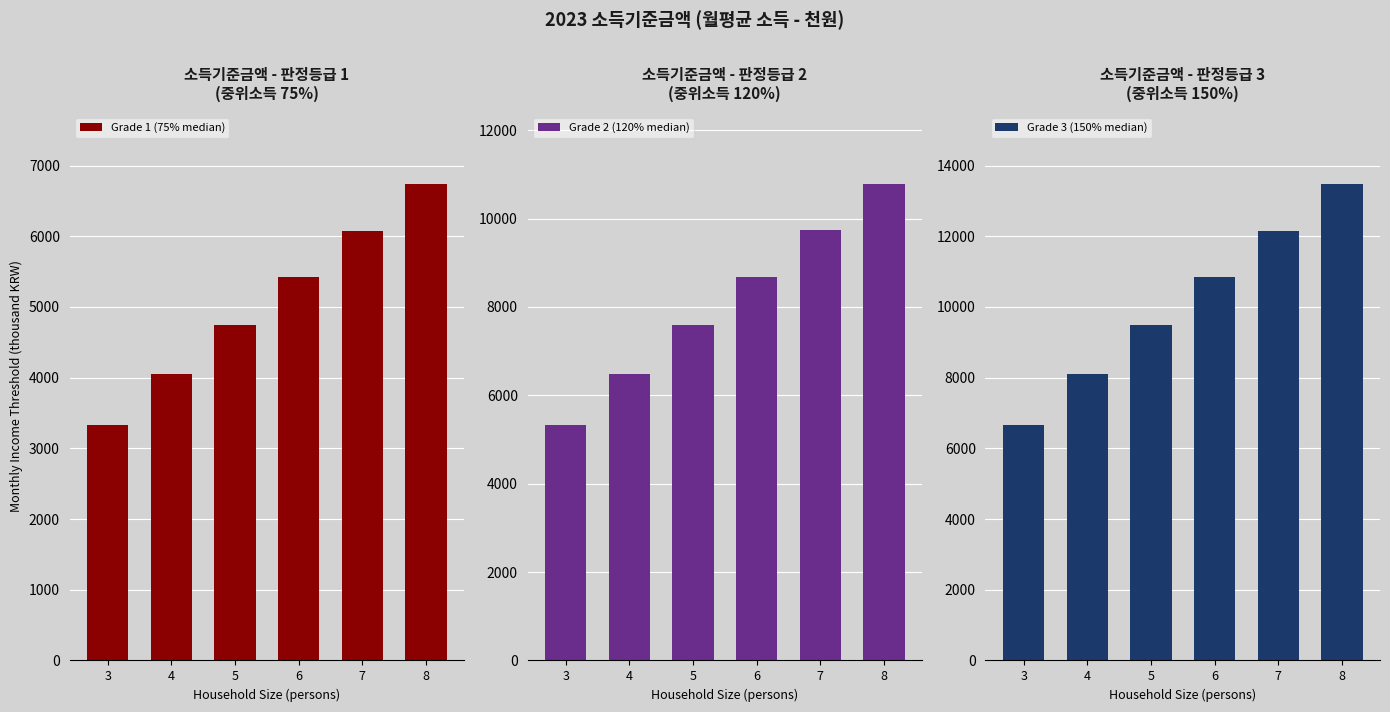

At 8, list the series in order from largest to smallest.

Grade 3 (150% median), Grade 2 (120% median), Grade 1 (75% median)